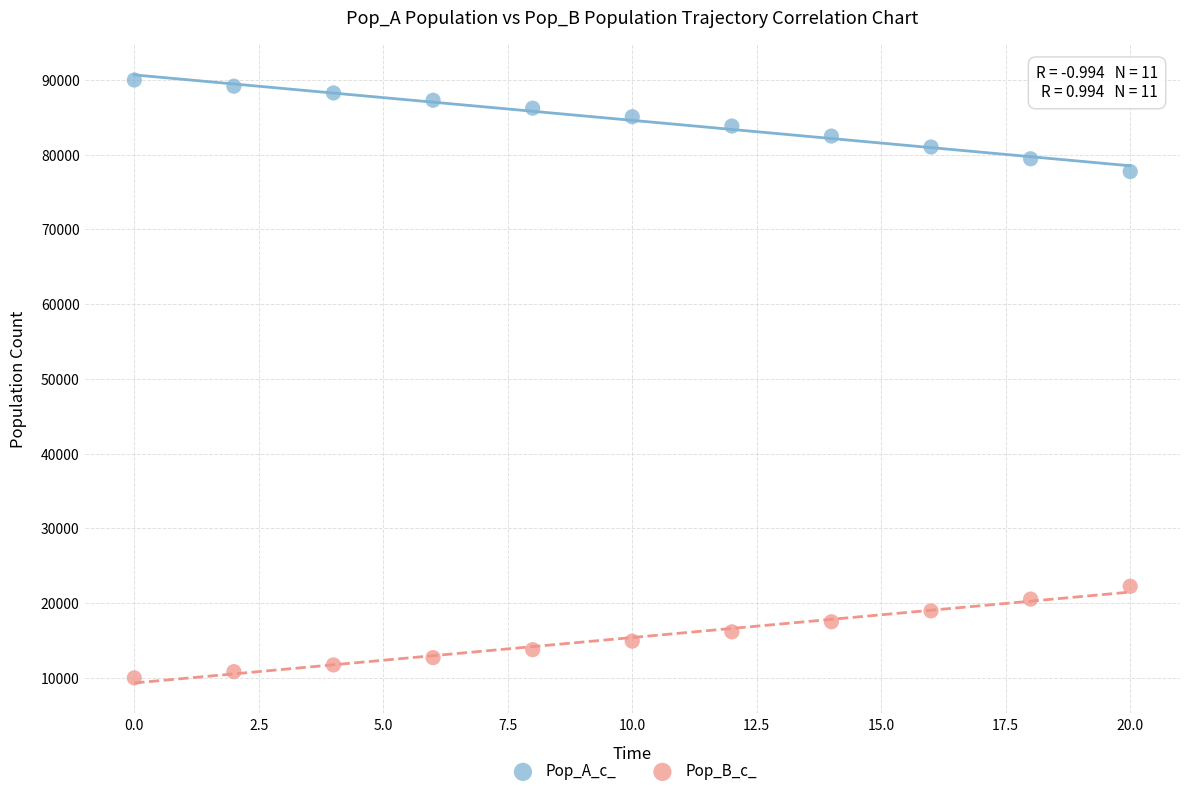

Which series reaches the maximum Y coordinate?

Pop_A_c_